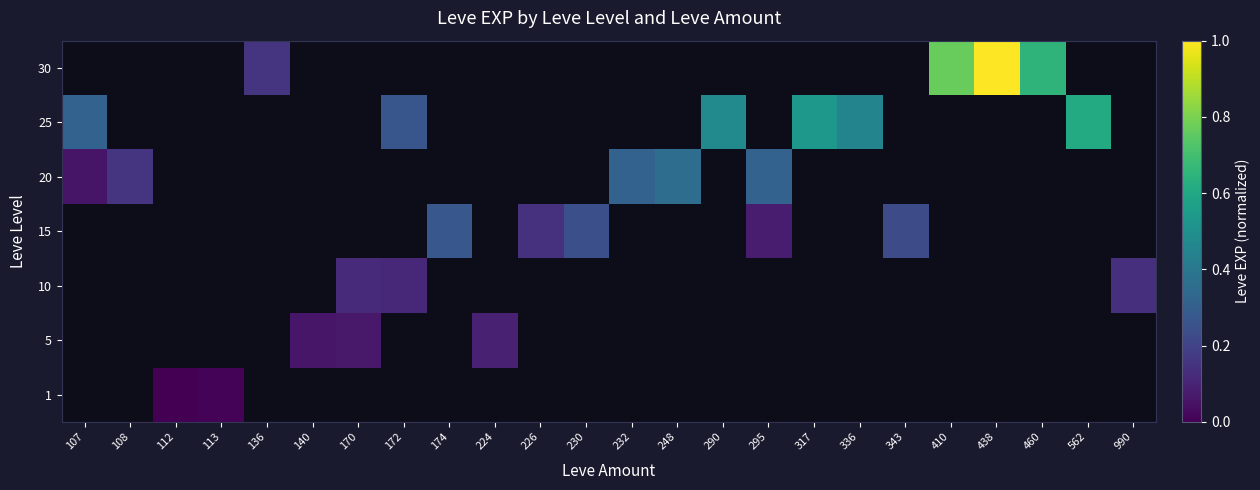

What is the greatest value displayed?

1.0